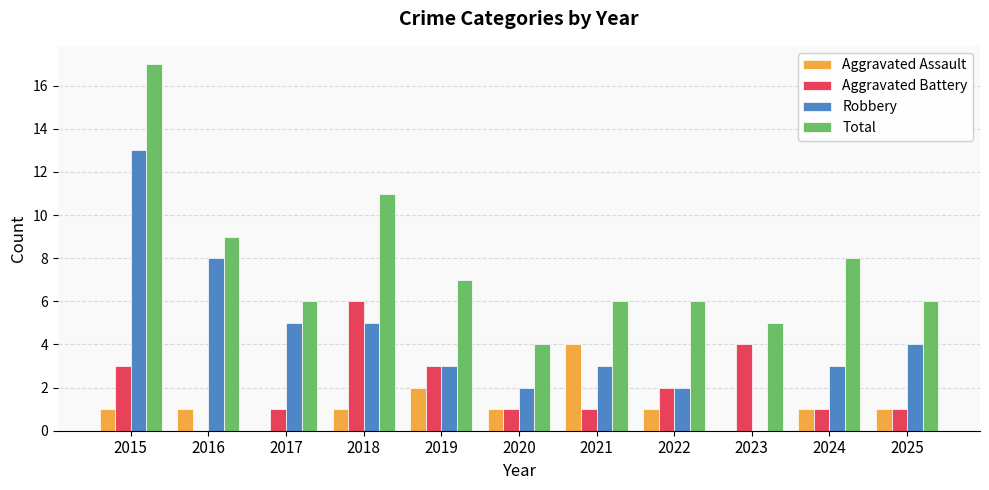

What is the average value of the Total series?

8